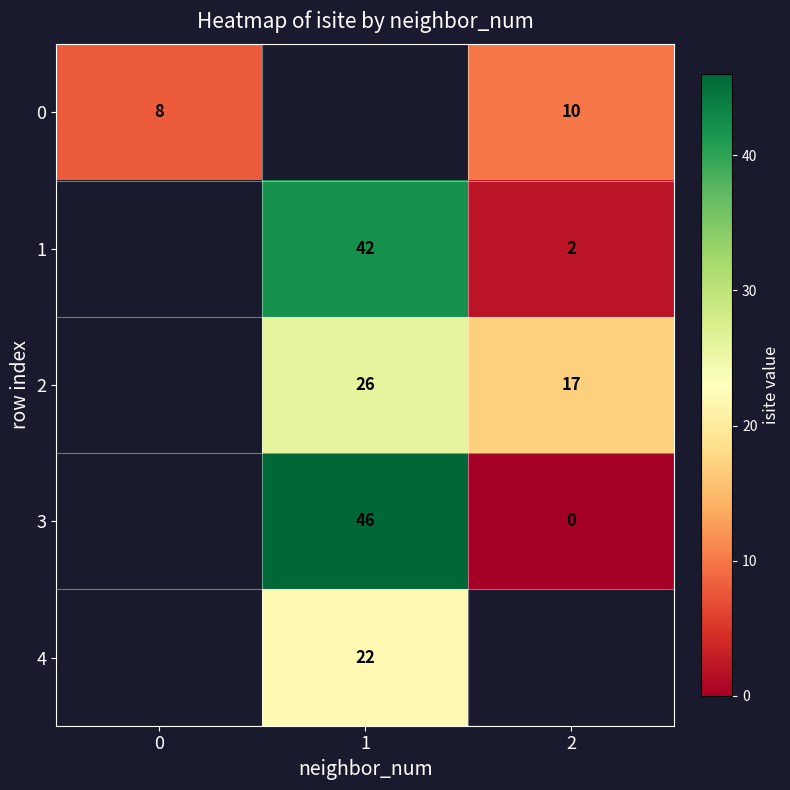

Is it true that 0 equals 12.9 at 0?

False